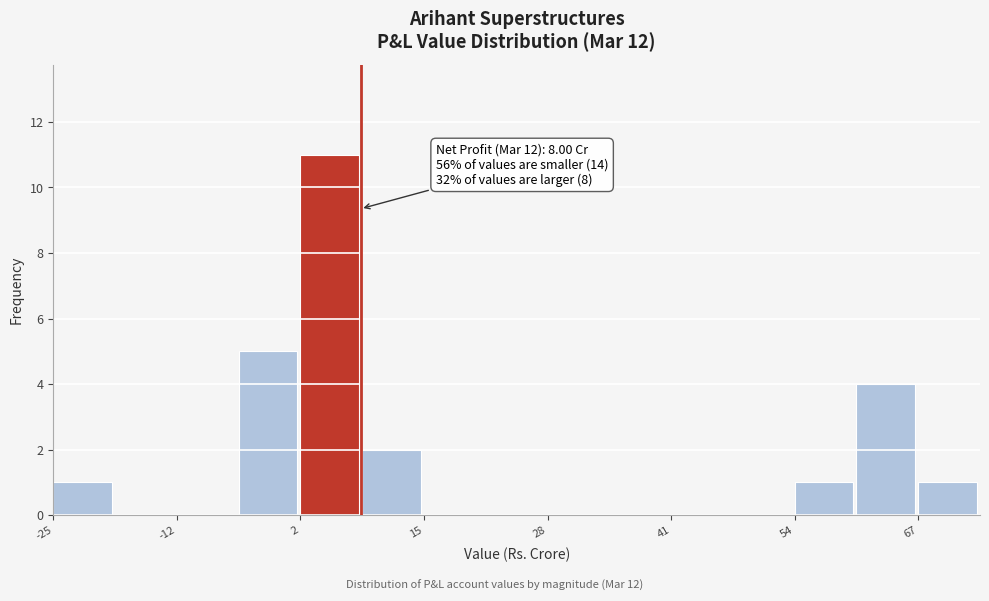

Read against the x-axis, roughly where is the centre of the tallest bar?

4